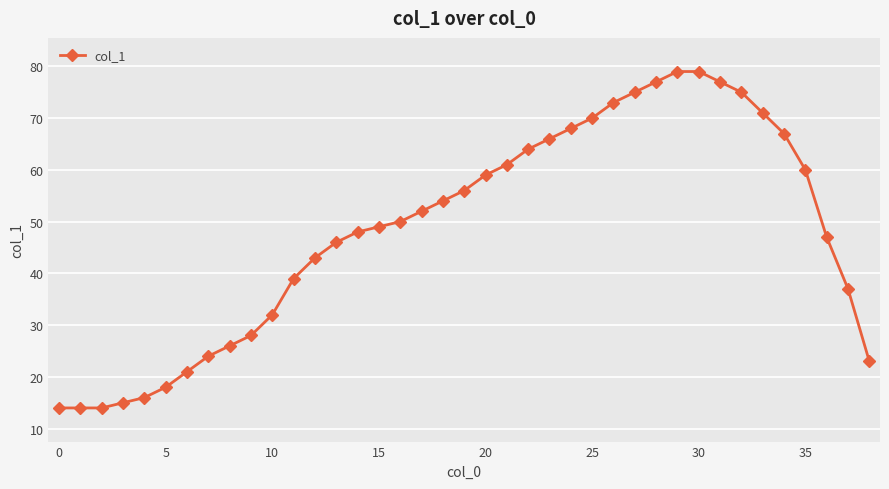

How many series are shown in this chart?

1